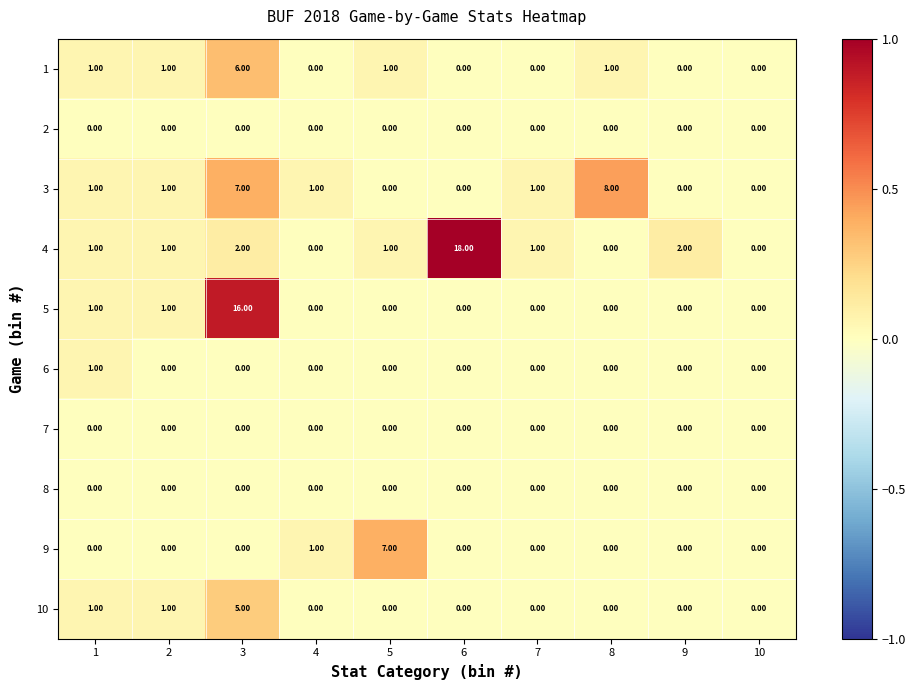

What is the difference between the second highest and minimum values in the 3 series?

7